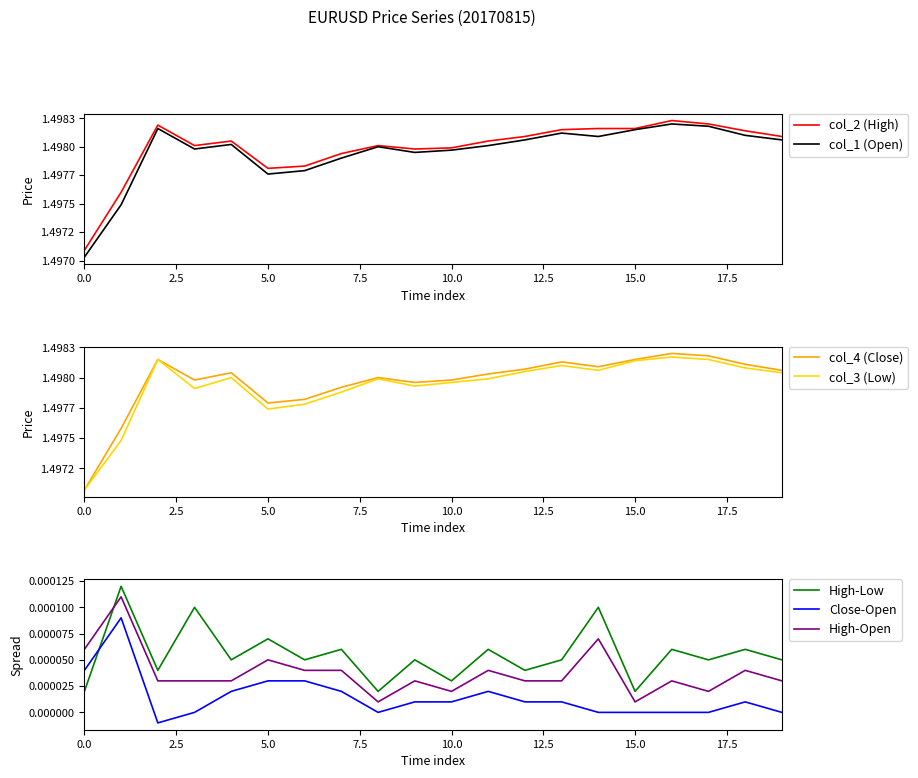

What is the total value across all series at 5?

6.0